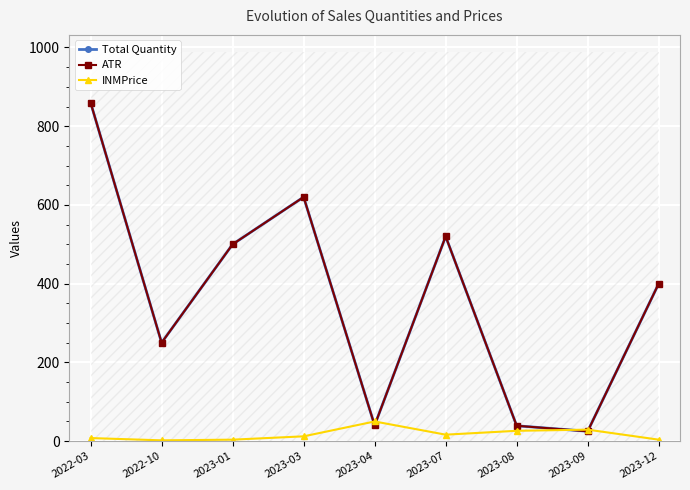

Is the value of ATR at 2023-01 greater than the value of Total Quantity at 2022-10?

Yes